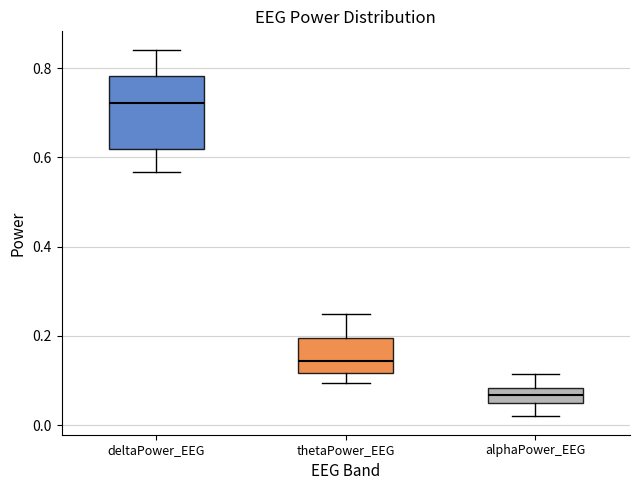

Which box is the tallest, from its lower edge to its upper edge?

deltaPower_EEG